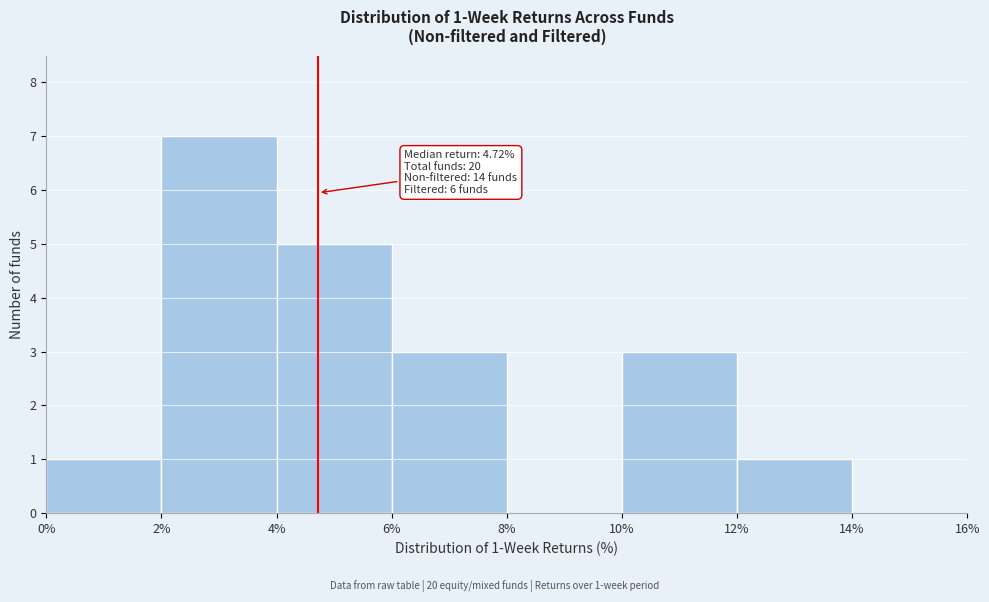

Which range on the x-axis has the tallest bar?

2% to 4%